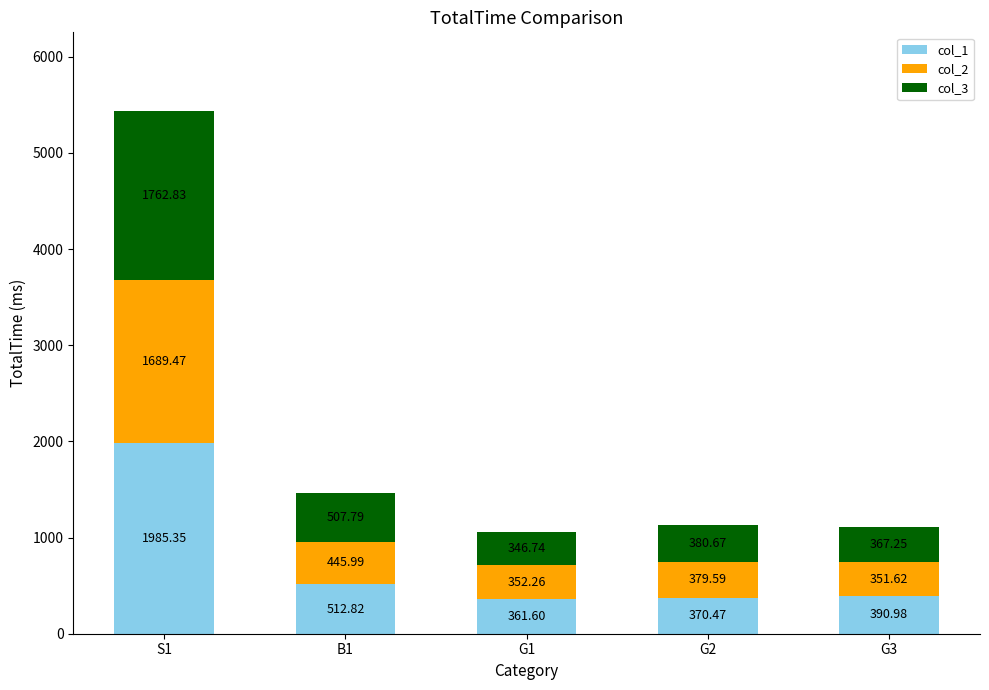

What is the average value of the col_1 series?

724.2